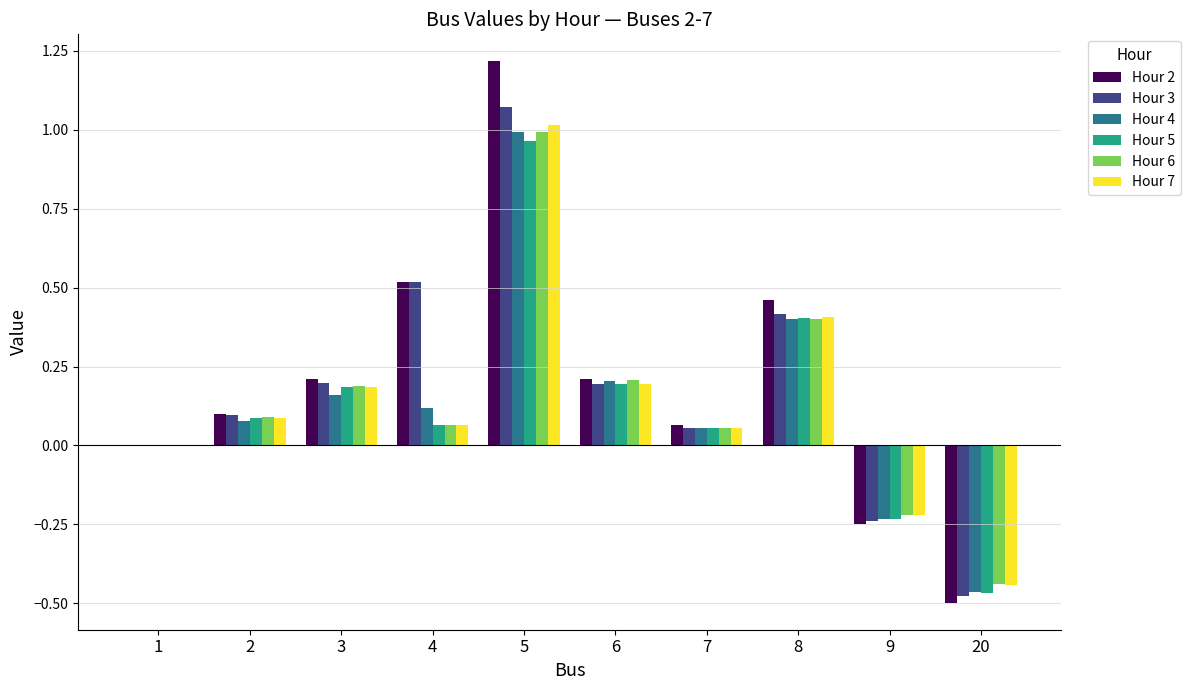

What is the sum of all Hour 6 values?

1.3